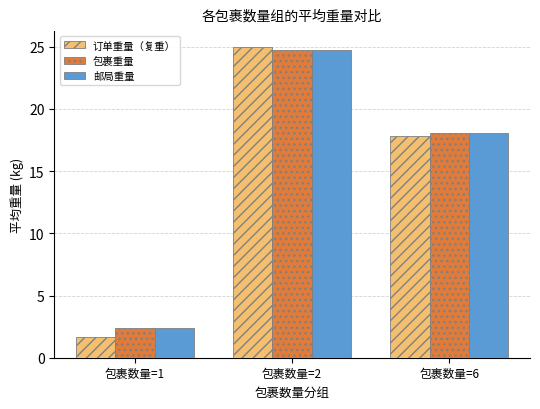

What is the greatest value displayed?

25.0